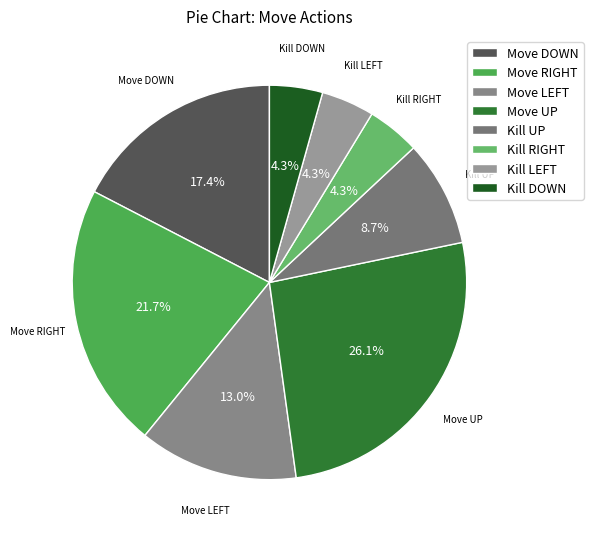

Which category has the biggest portion of the pie?

Move UP